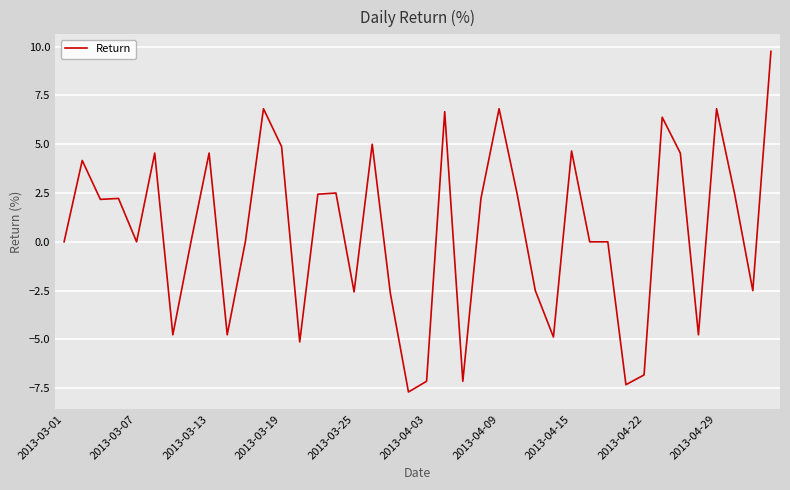

How many categories are shown in the chart?

40